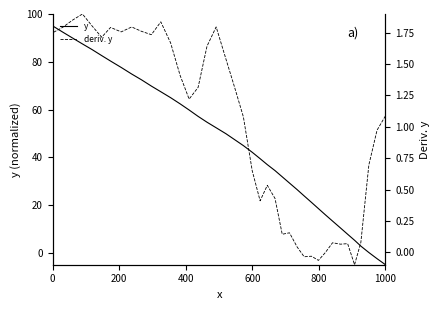

How many values in the y series exceed 47?

20